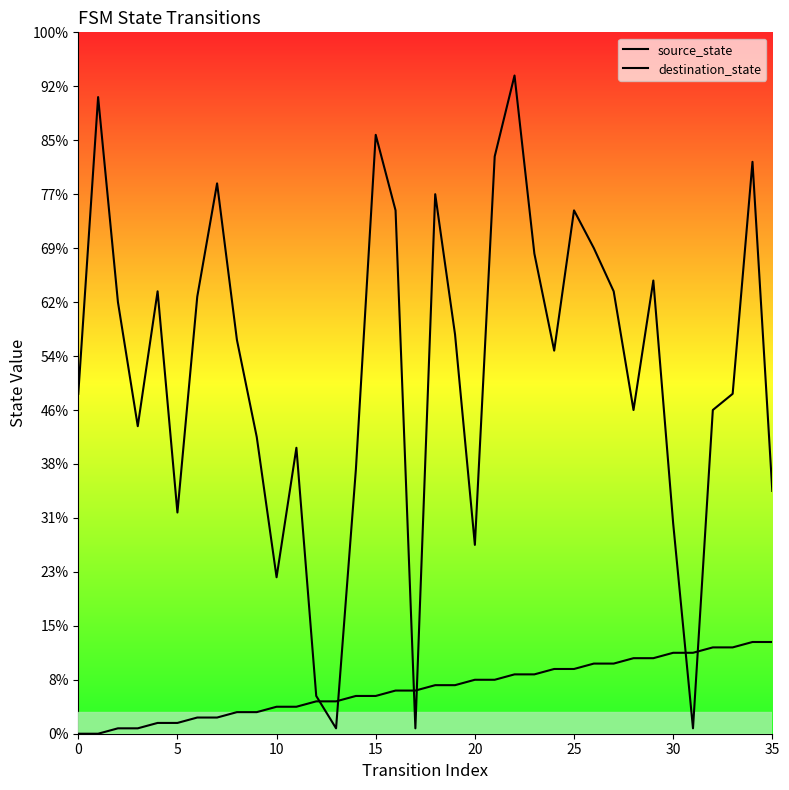

Which label corresponds to the largest value in the chart?

22